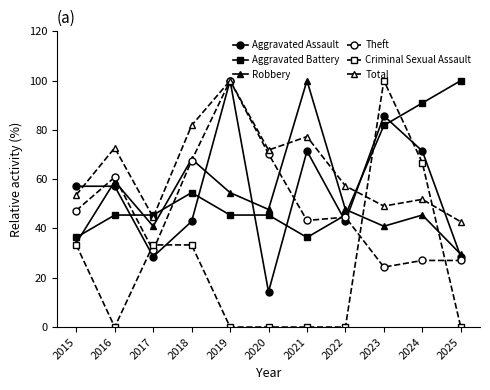

Where is the first local maximum for Theft?

2016